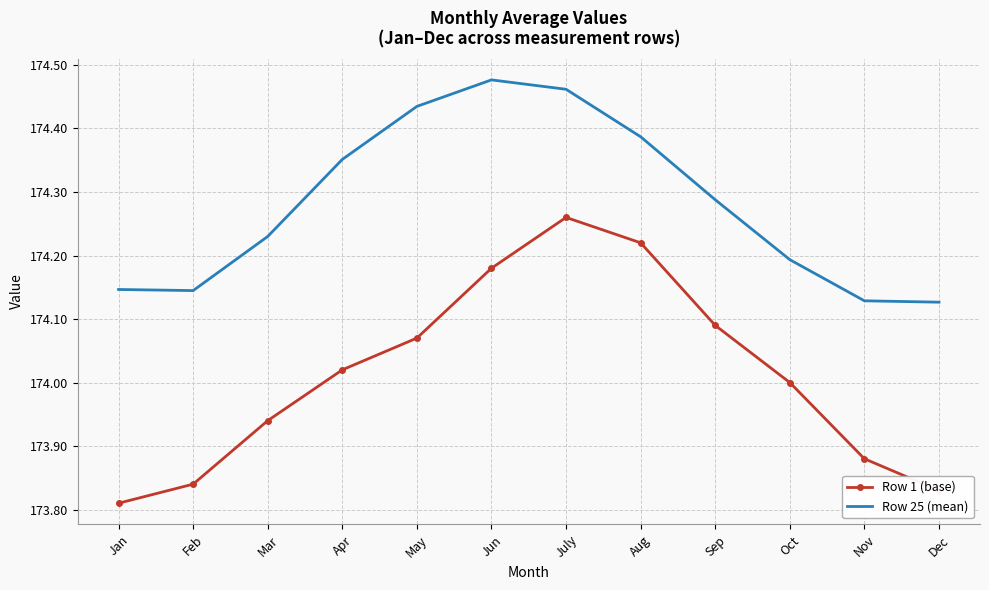

True or false: Row 25 (mean) has a value of 279.7 at Apr.

False